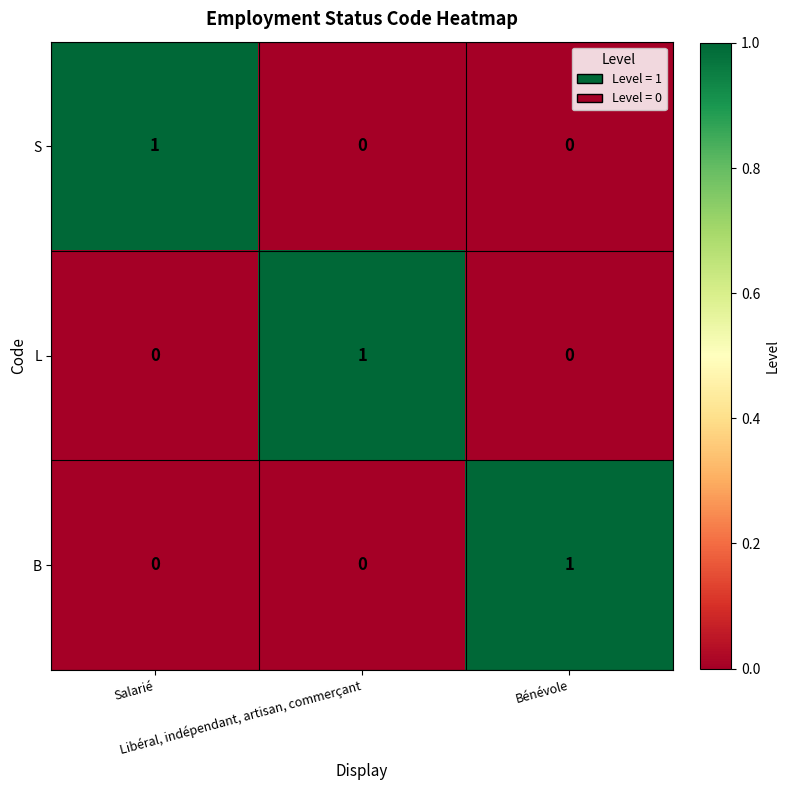

How many S values are between 0 and 1?

3